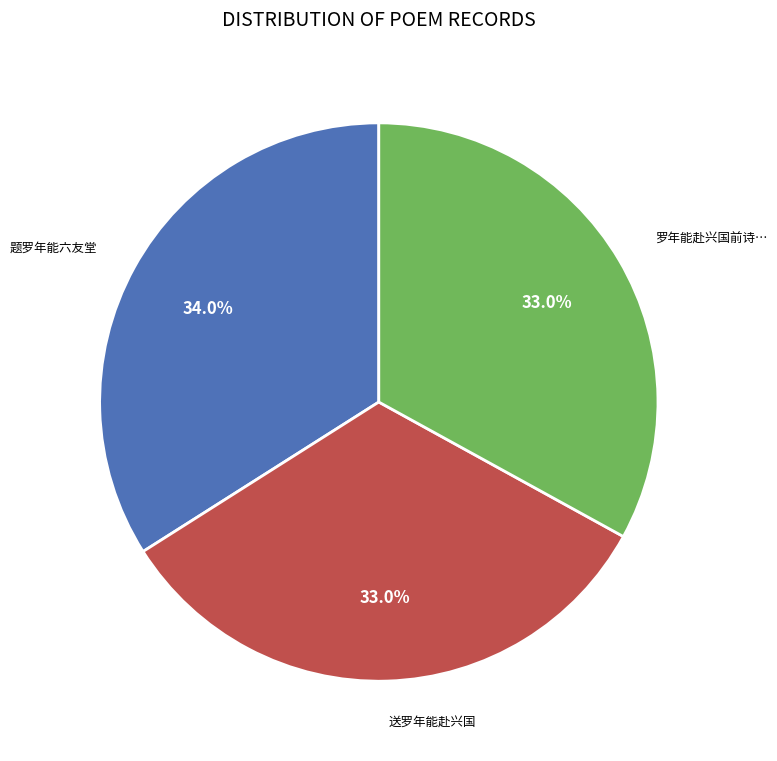

Is there a majority slice in this chart?

No